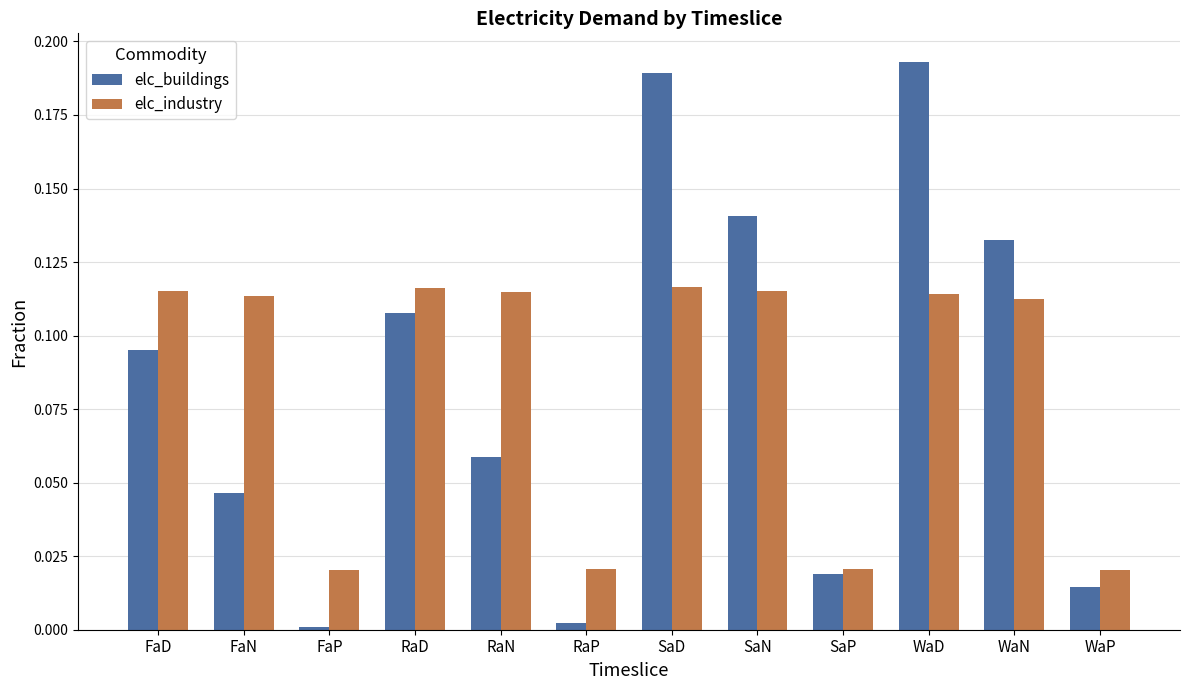

What is the sum of all elc_industry values?

1.0